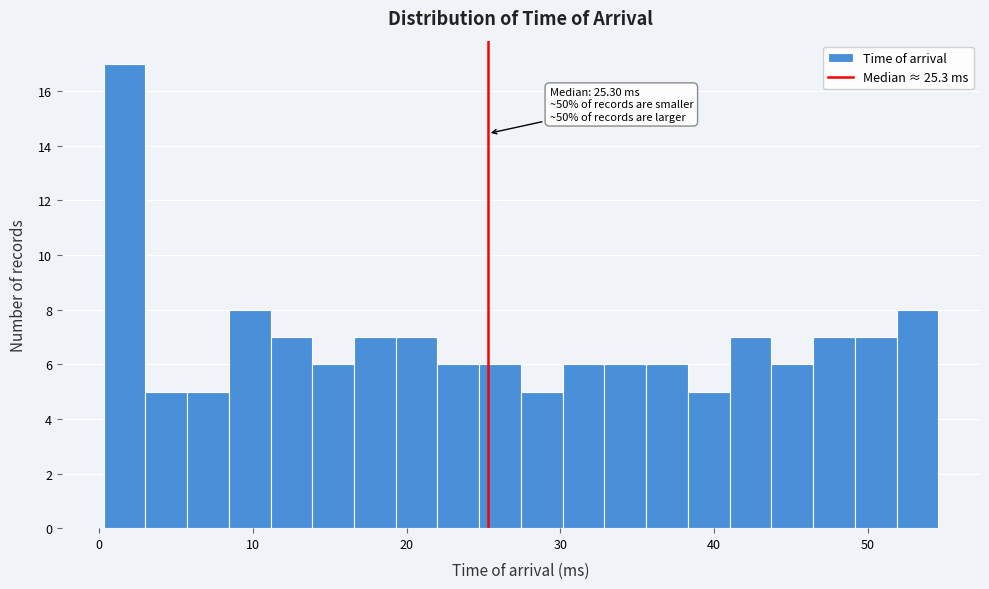

Read against the x-axis, roughly where is the centre of the tallest bar?

2